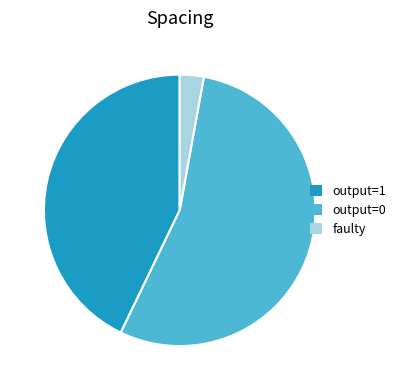

Which slice is the largest?

output=0